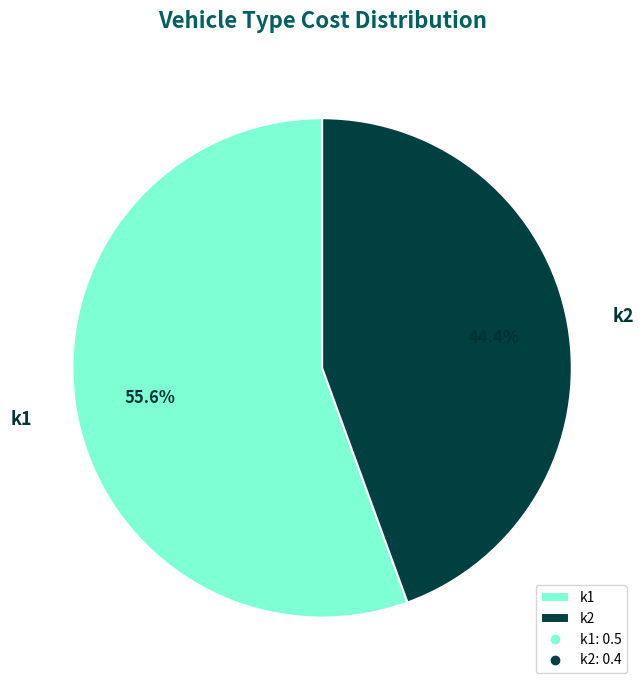

How many slices are in this pie chart?

2